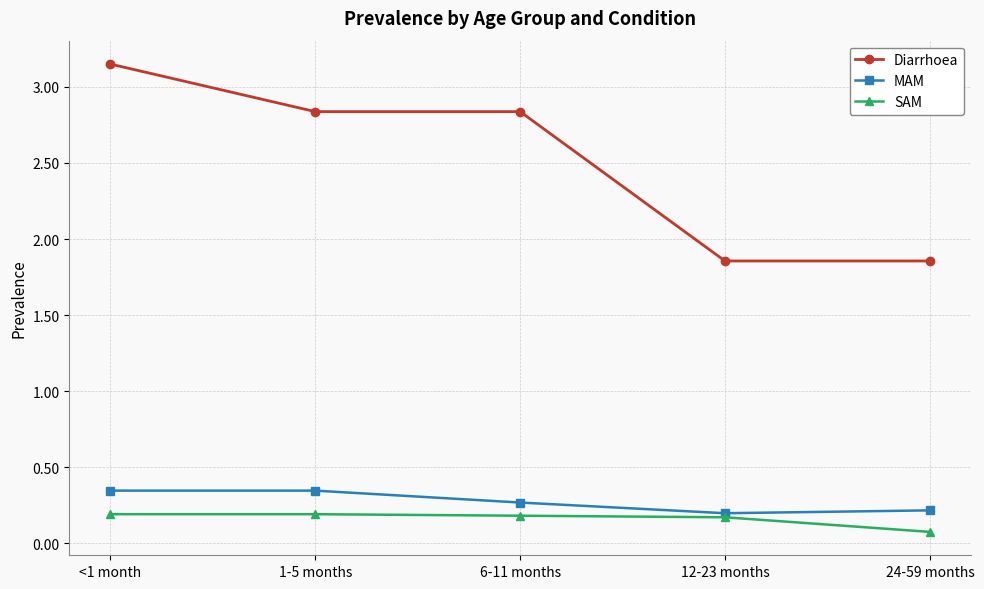

What is the smallest value displayed?

0.1